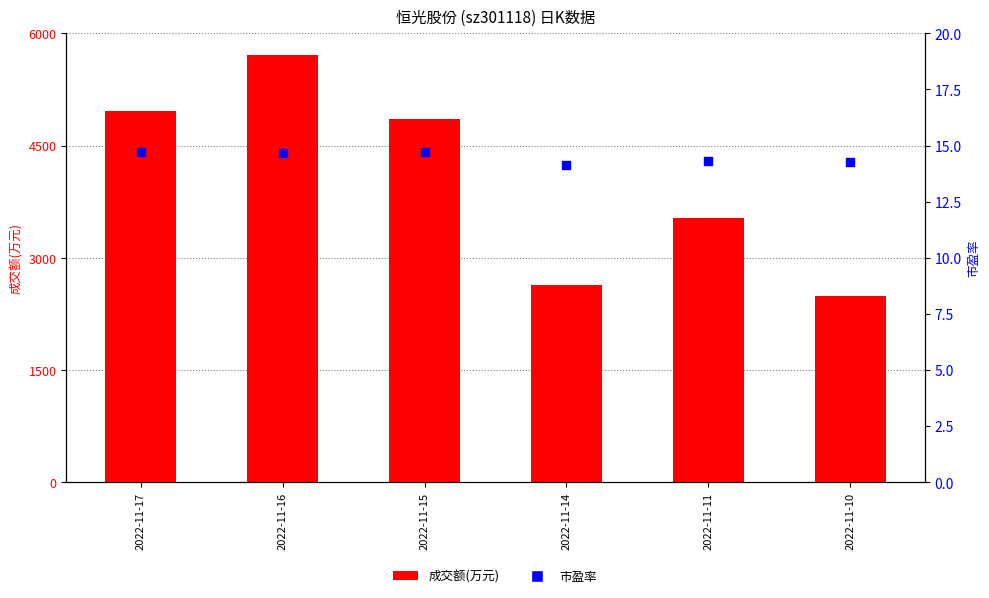

What are all the series names shown in the legend?

成交额(万元), 市盈率